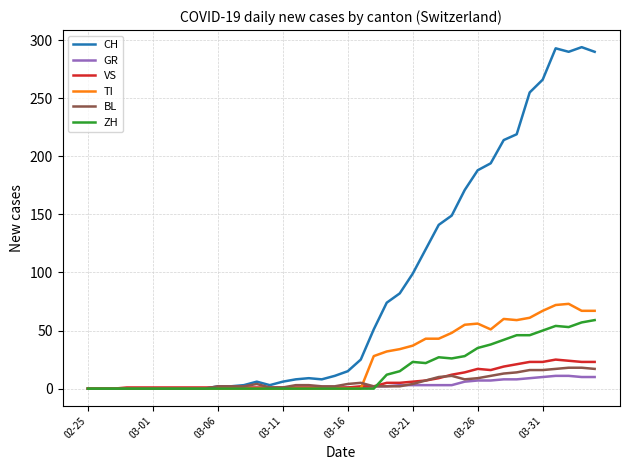

How many values in the VS series are below 1?

3